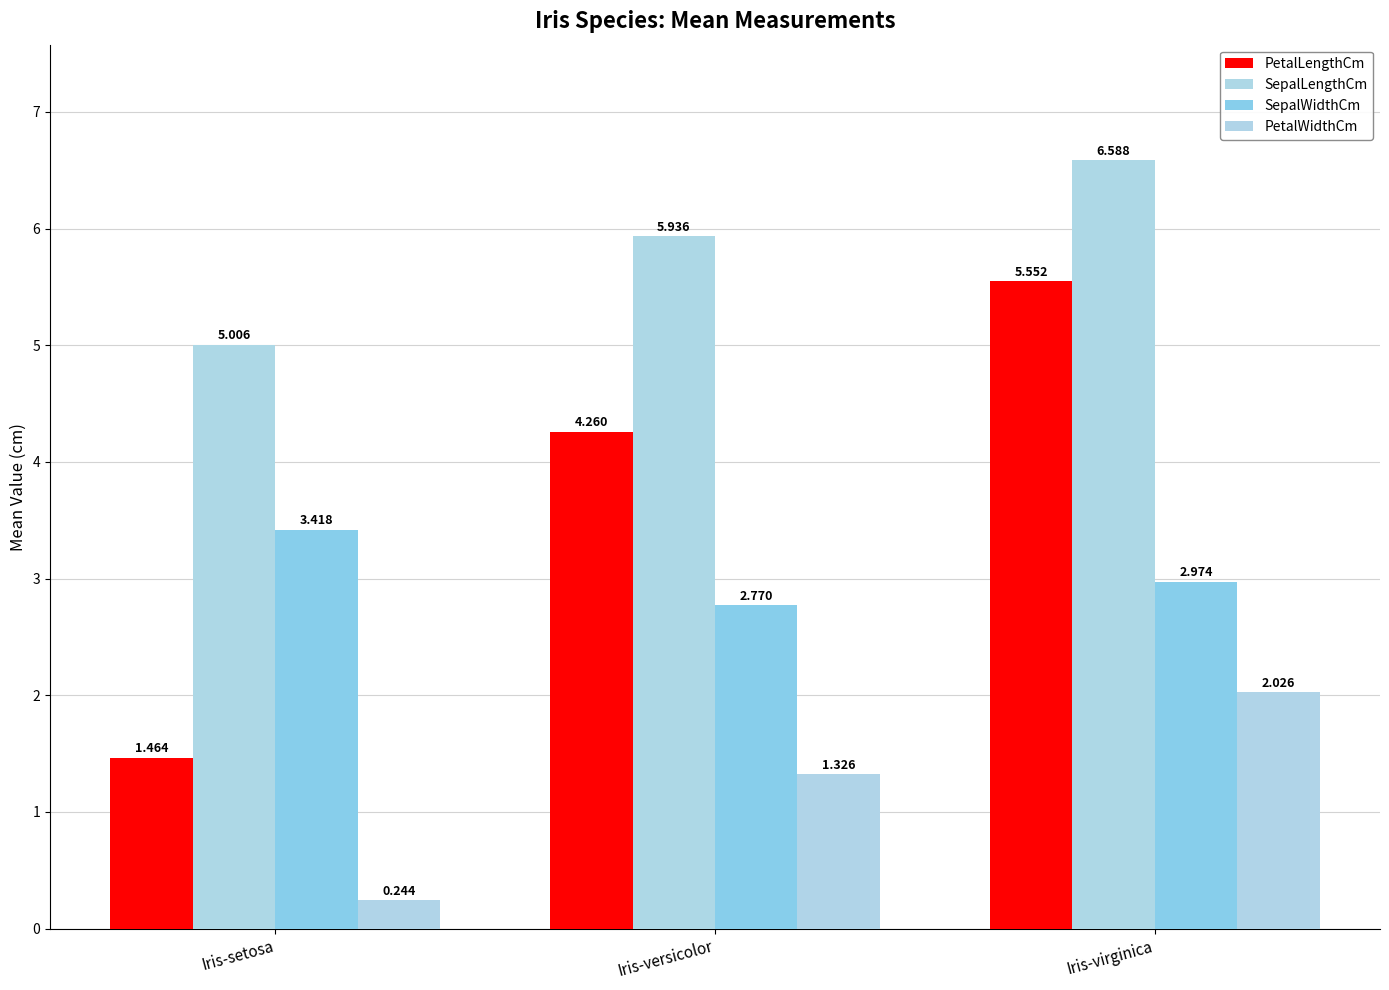

What is the difference between the maximum and minimum values in the SepalWidthCm series?

0.6